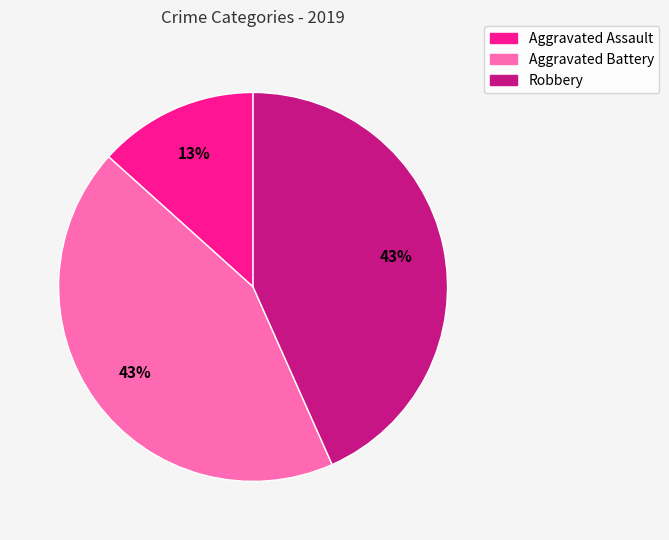

What percentage is the Aggravated Battery slice, to the nearest percent?

43%